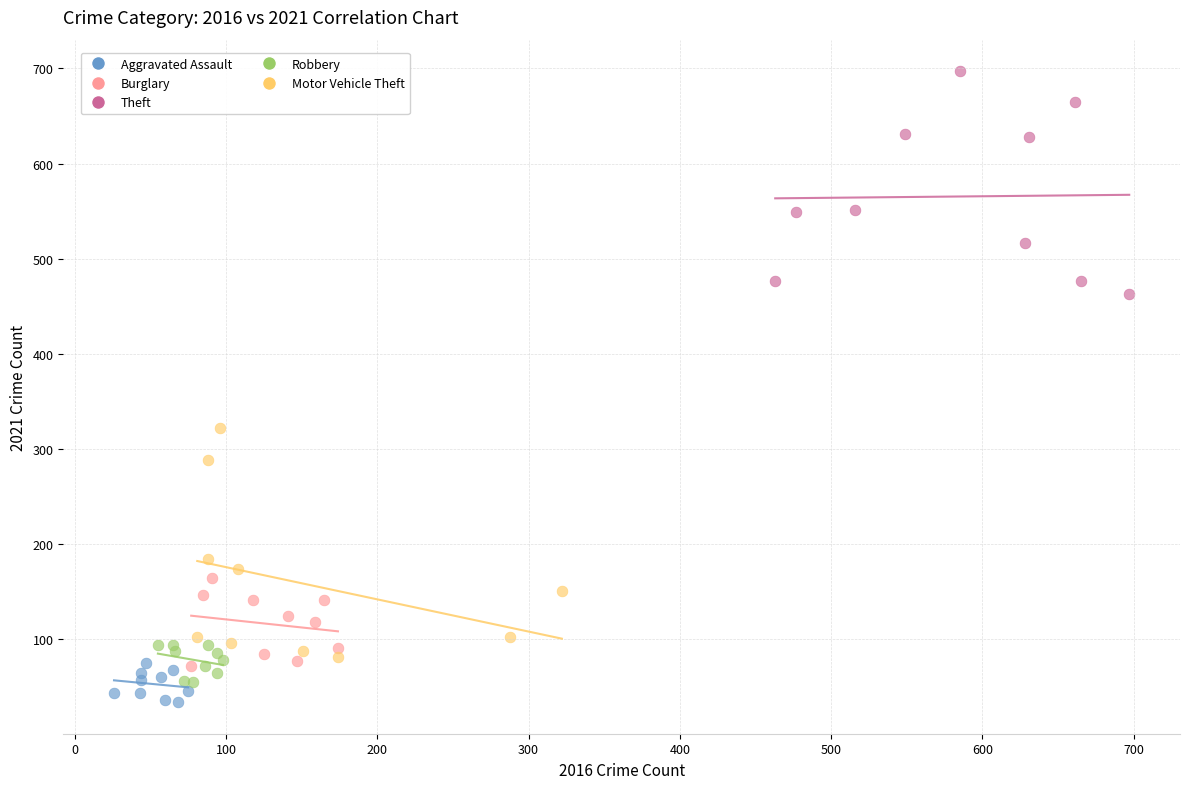

Which series contains the highest Y value?

Theft